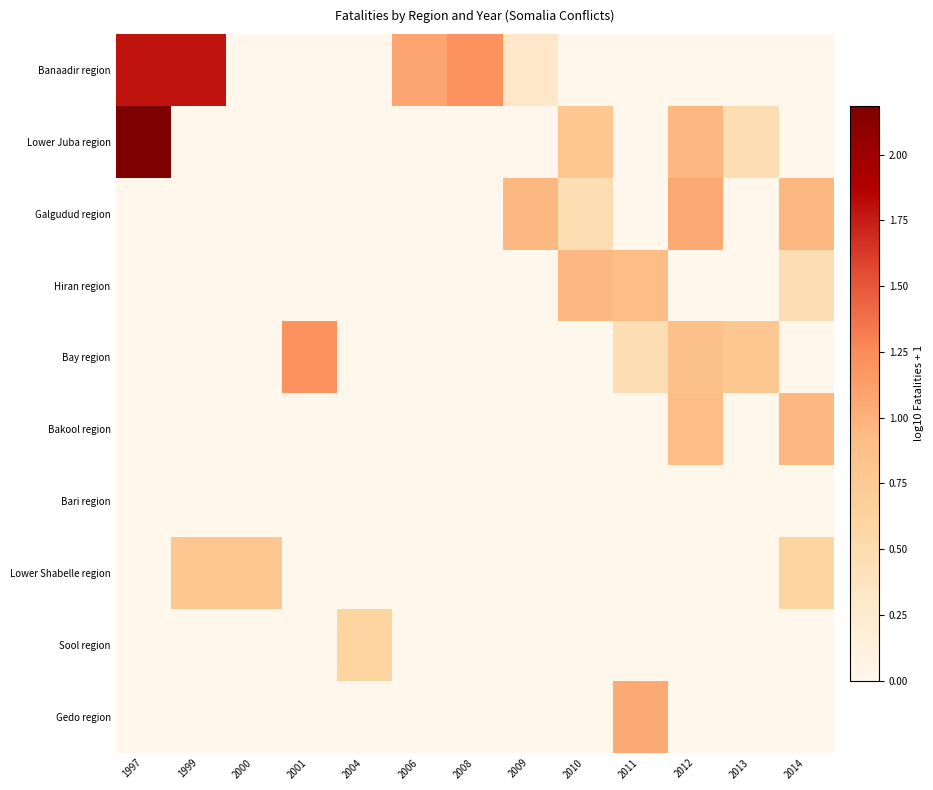

Which has a higher value, 2009 or 1997?

1997